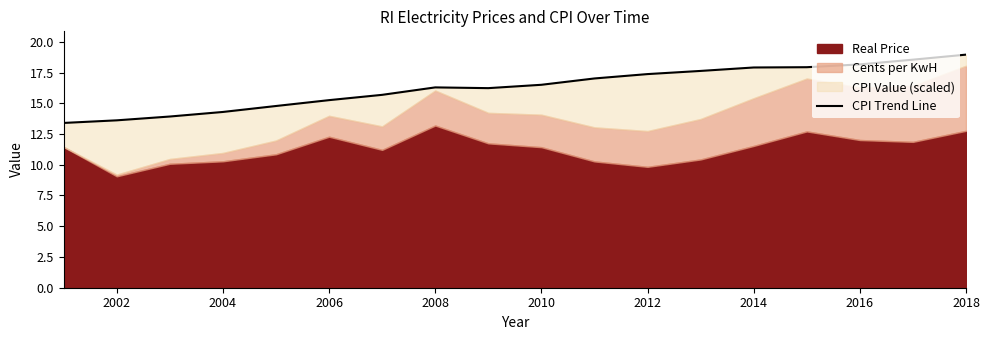

How many interior local peaks (higher than both neighbors) does the data have?

1